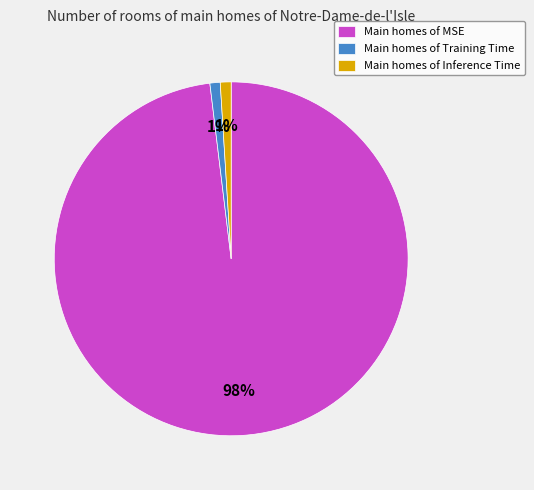

Which category accounts for the majority?

Main homes of MSE